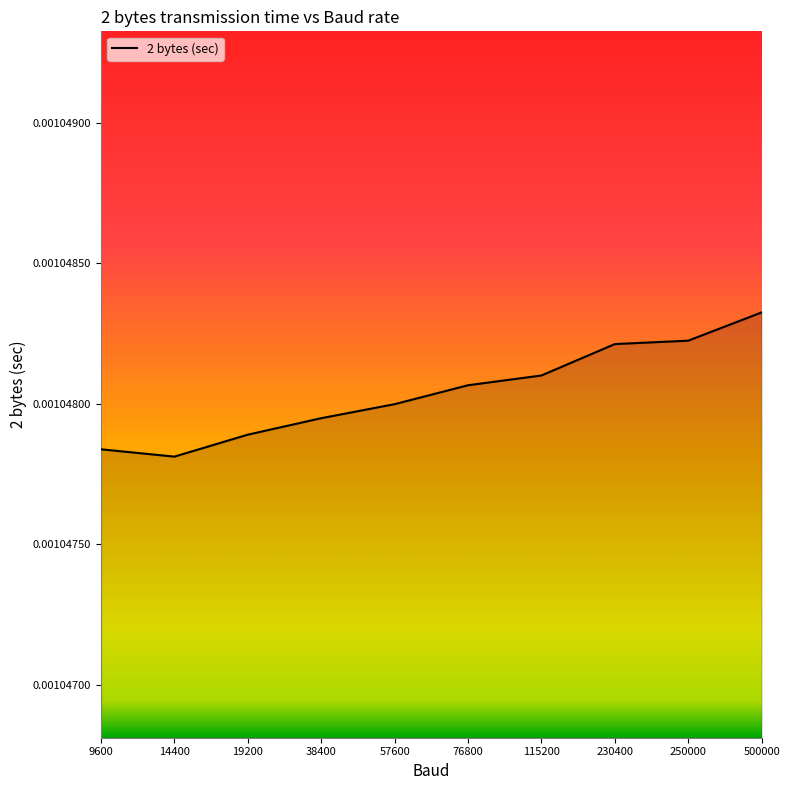

At which category does the chart reach its peak across all series?

500000